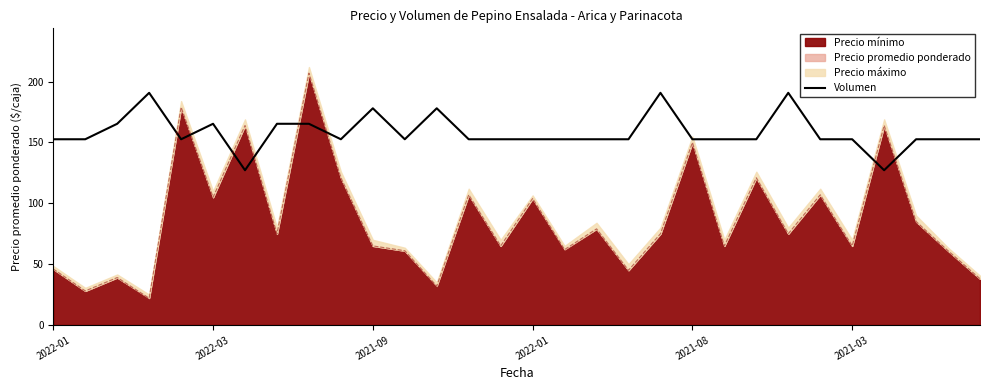

Does the chart have visible grid lines?

No